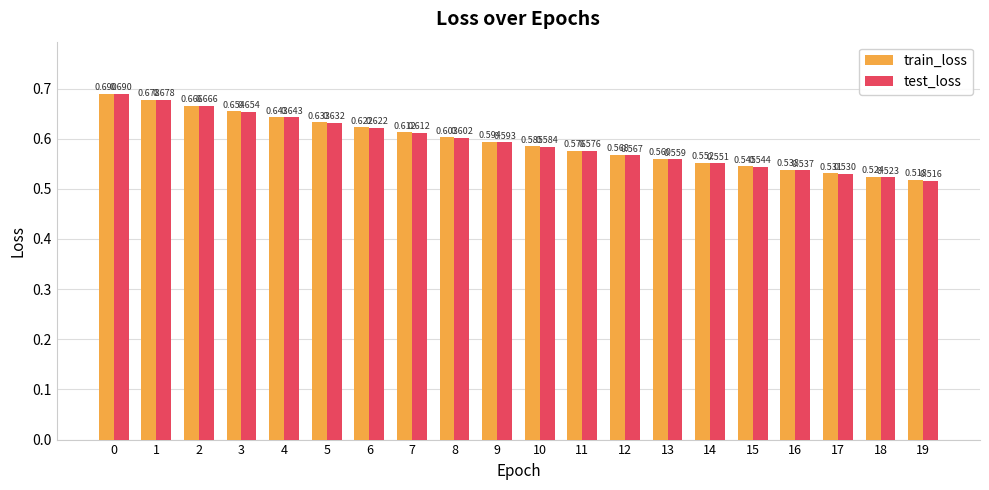

Count the train_loss values in the range 0 to 1.

20